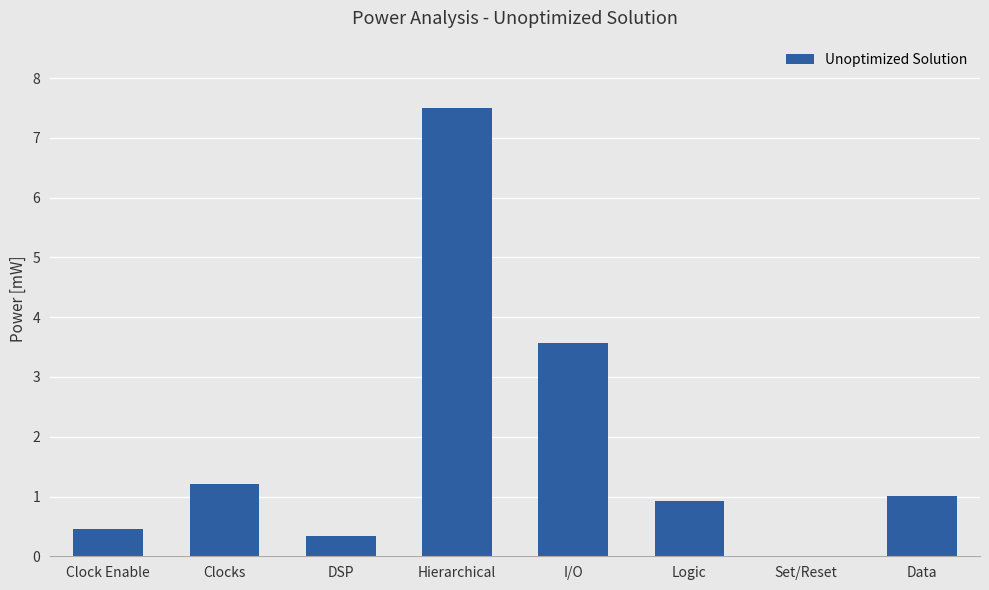

What is the change in value from Clock Enable to Clocks?

+0.8